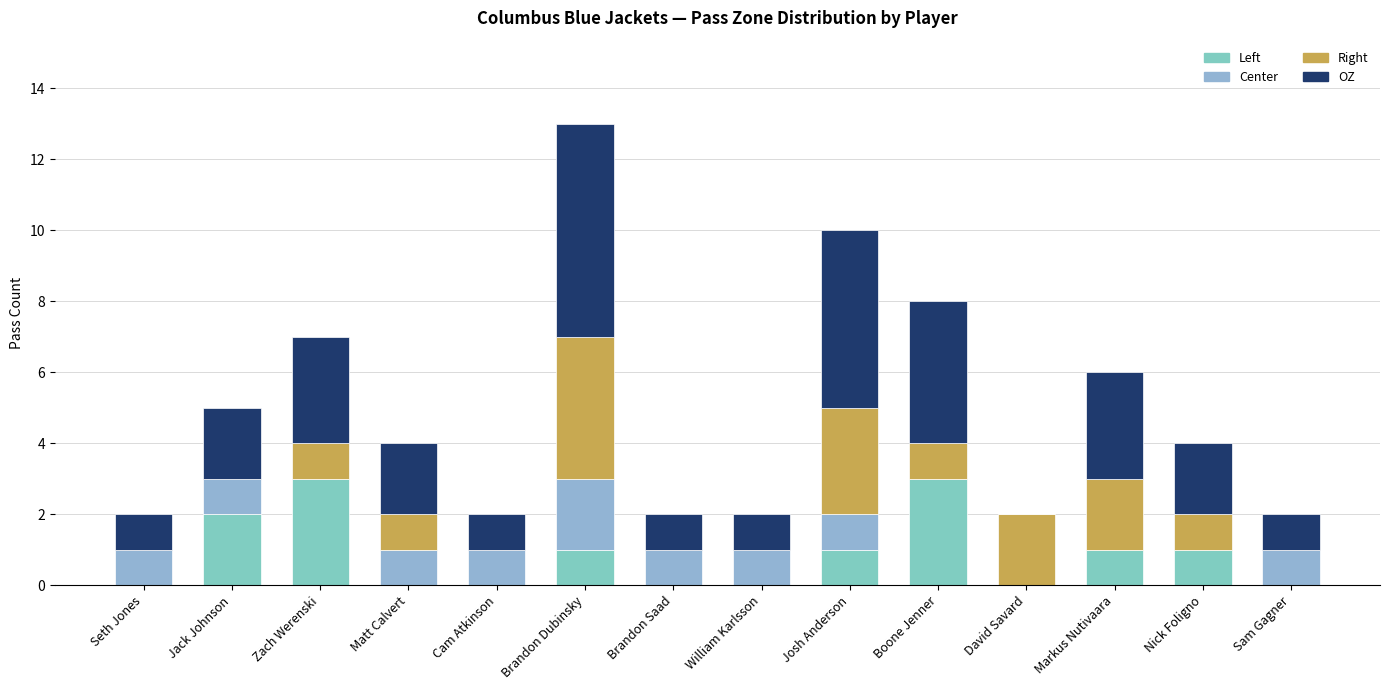

Which series changed the most between David Savard and Nick Foligno?

OZ